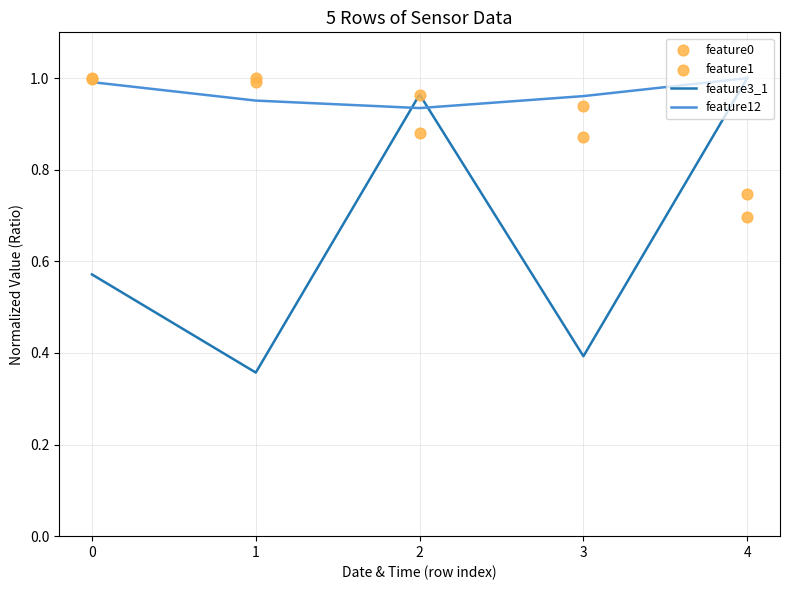

Which series has the largest total across all categories?

feature12